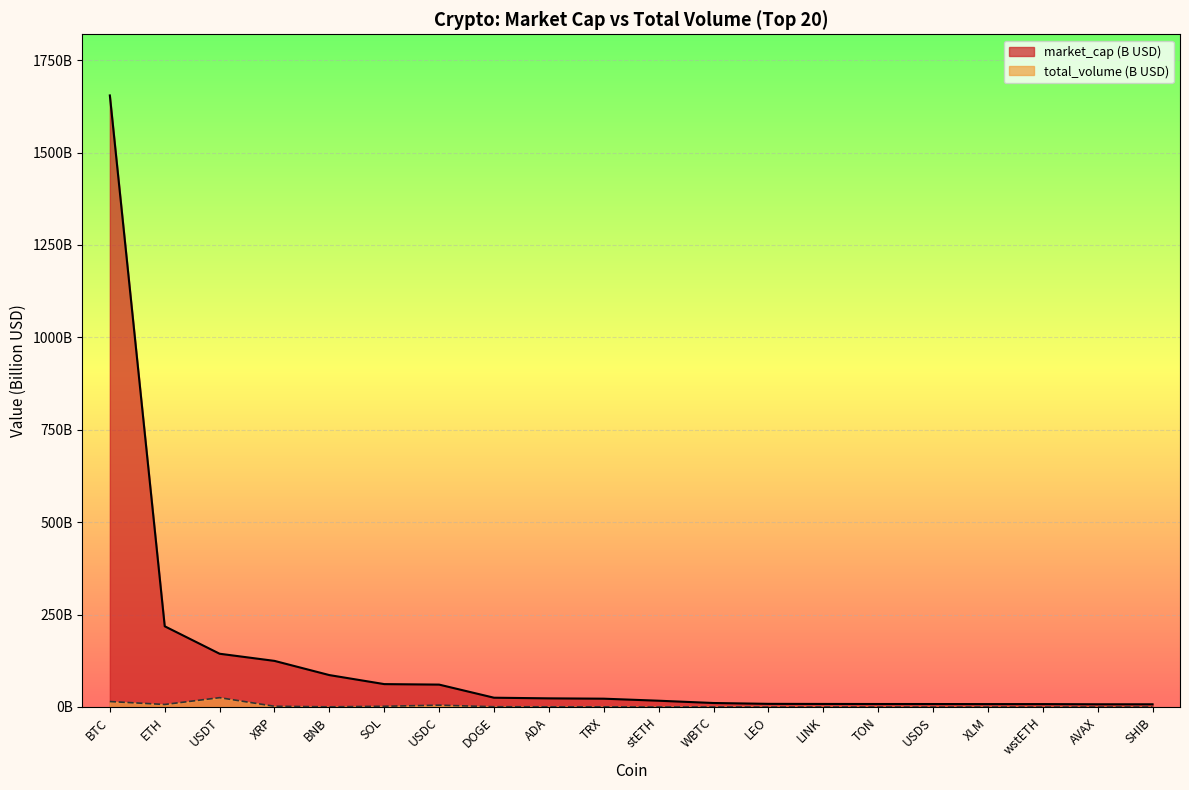

Rank the series by their average value, from highest to lowest.

market_cap (B USD), total_volume (B USD)